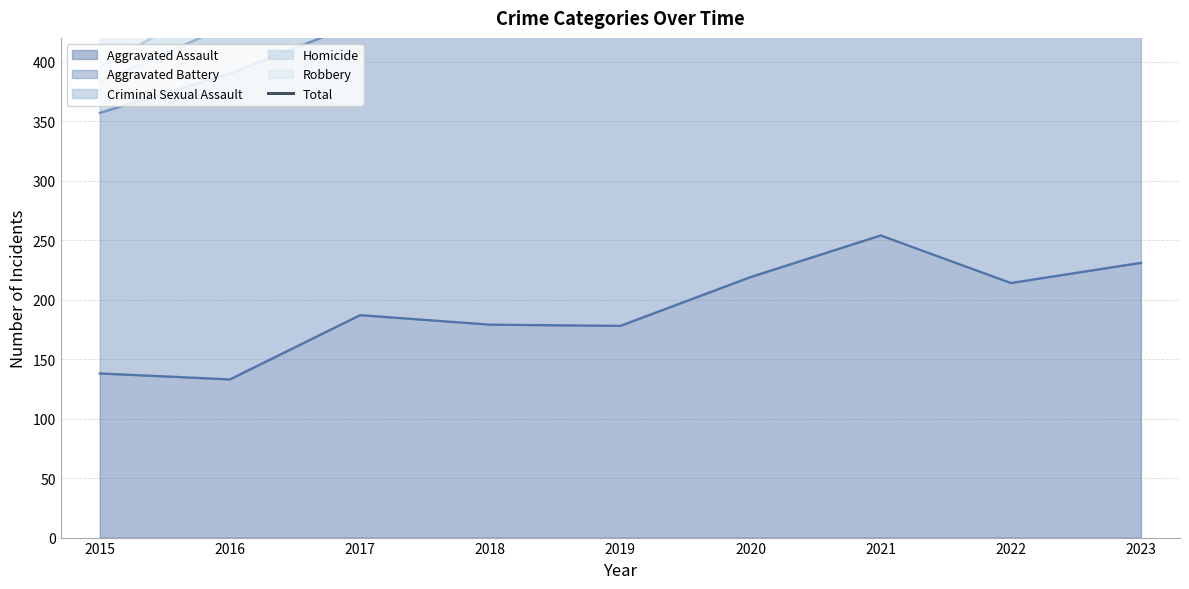

What is the maximum value shown in the chart?

834